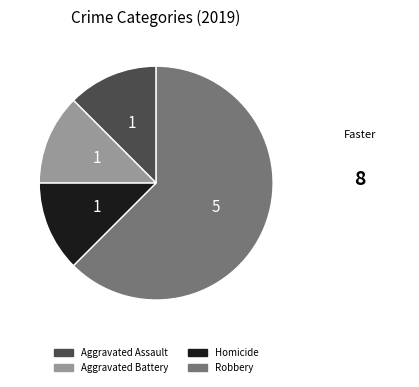

How many segments does this pie chart have?

4